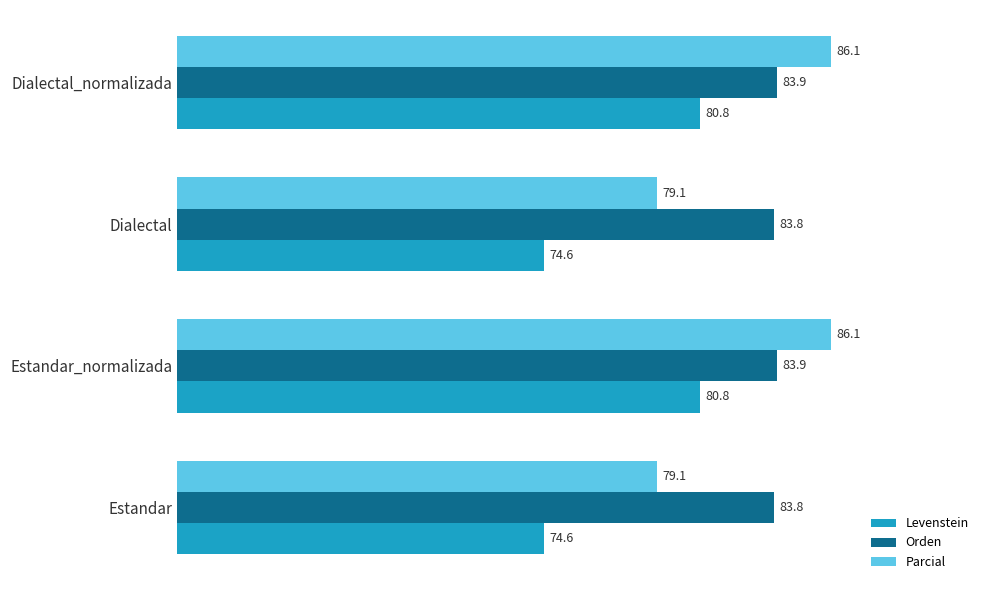

What is the average value of the Orden series?

83.9